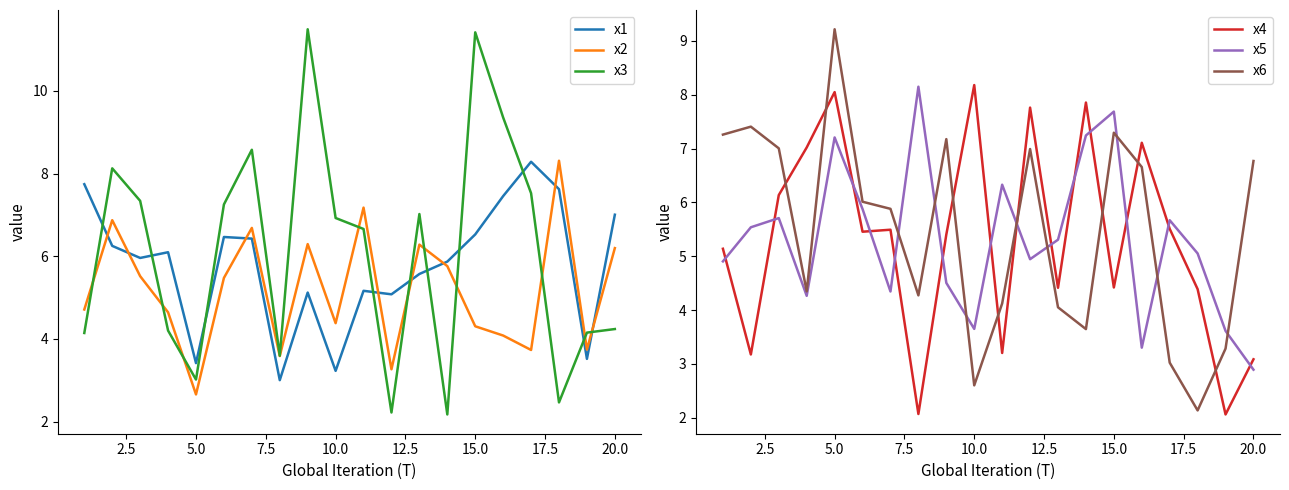

Reading left to right, extract all data points from this chart.

x1: 7.7	6.3	6.0	6.1	3.4	6.5	6.4	3.0	5.1	3.2	5.2	5.1	5.6	5.9	6.5	7.5	8.3	7.6	3.5	7.0
x2: 4.7	6.9	5.5	4.6	2.7	5.5	6.7	3.6	6.3	4.4	7.2	3.3	6.3	5.8	4.3	4.1	3.7	8.3	3.7	6.2
x3: 4.1	8.1	7.3	4.2	3.0	7.3	8.6	3.6	11.5	6.9	6.7	2.2	7.0	2.2	11.4	9.4	7.5	2.5	4.2	4.2
x4: 5.1	3.2	6.1	7.0	8.1	5.5	5.5	2.1	5.4	8.2	3.2	7.8	4.4	7.9	4.4	7.1	5.5	4.4	2.1	3.1
x5: 4.9	5.5	5.7	4.3	7.2	5.9	4.3	8.2	4.5	3.7	6.3	4.9	5.3	7.2	7.7	3.3	5.7	5.1	3.6	2.9
x6: 7.3	7.4	7.0	4.3	9.2	6.0	5.9	4.3	7.2	2.6	4.1	7.0	4.1	3.6	7.3	6.7	3.0	2.1	3.3	6.8